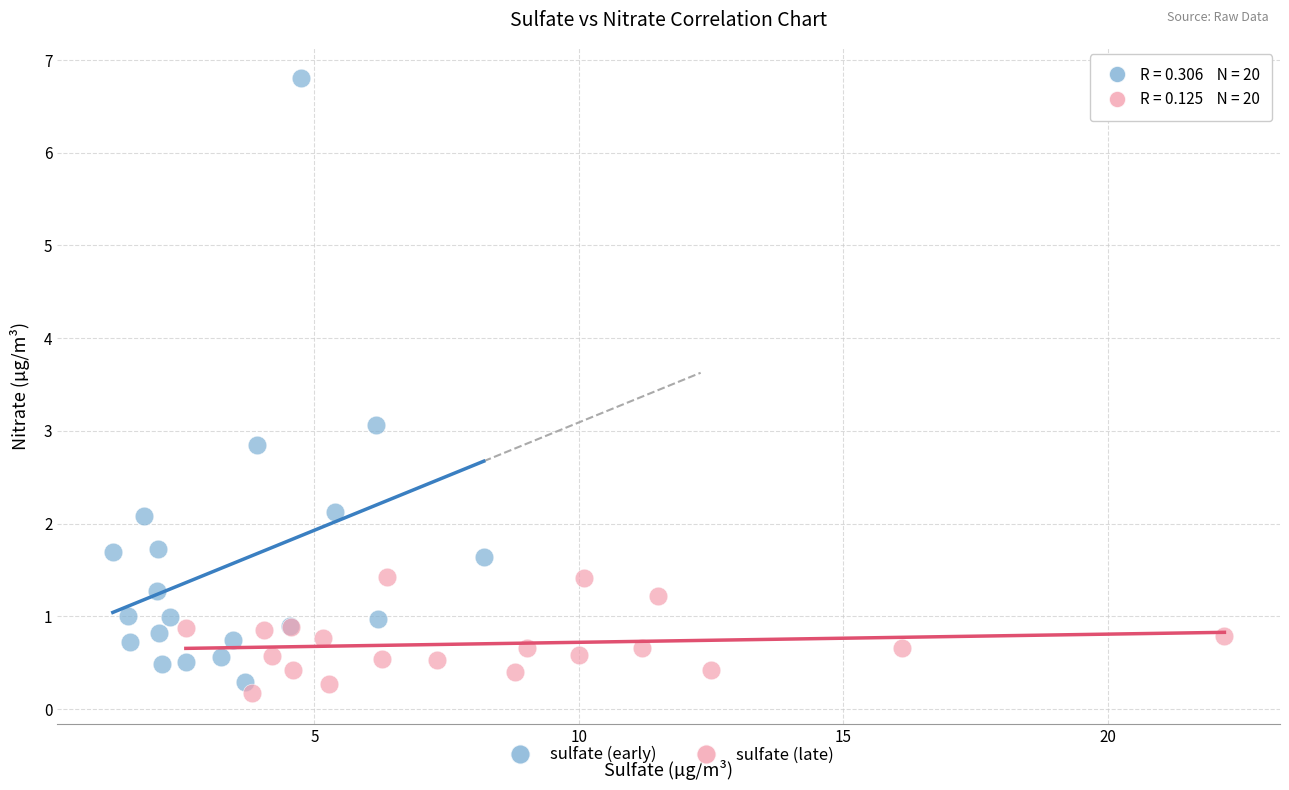

Which series has the widest spread of Y values?

sulfate (early)